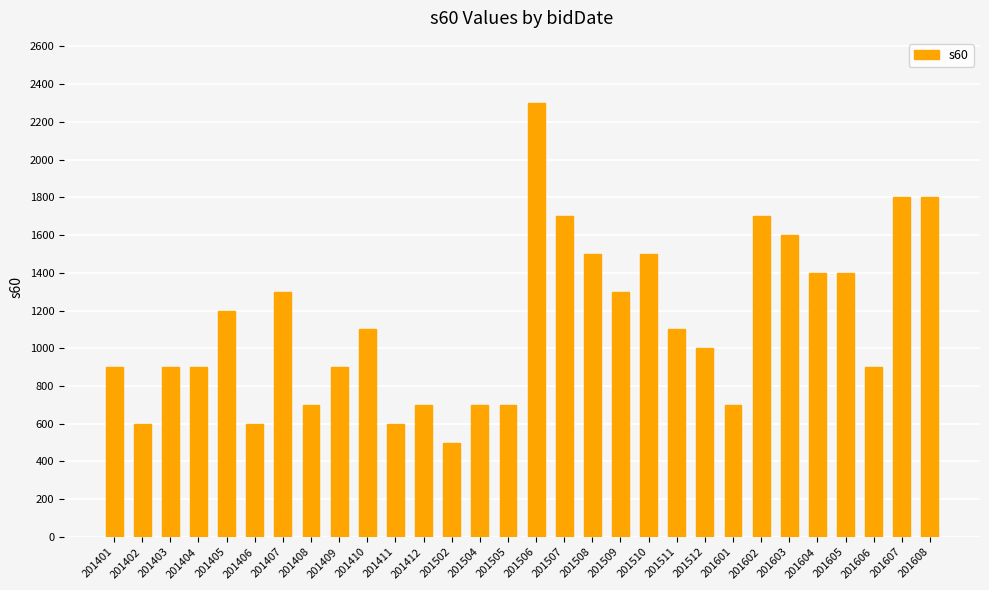

What is the greatest value displayed?

2300